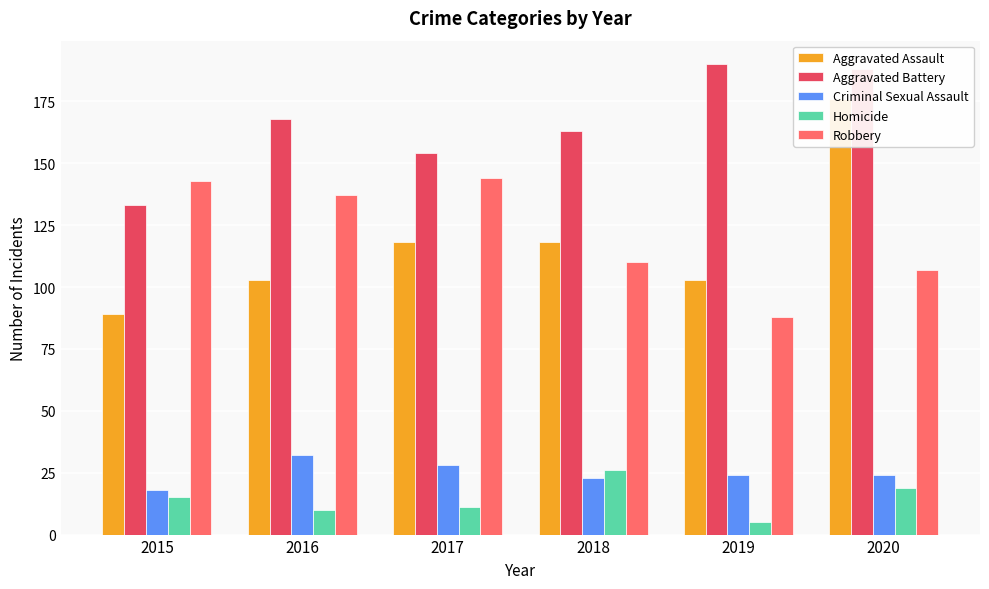

Count the number of data series in this chart.

5